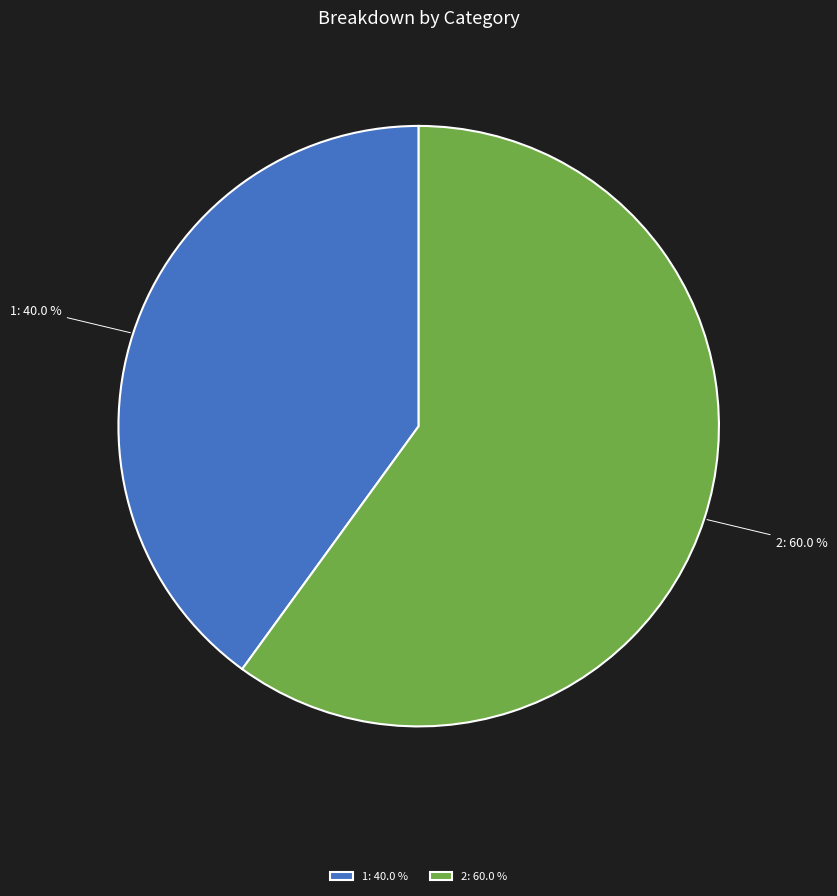

To the nearest percent, what is the difference between the 2 and 1 slice percentages?

20%